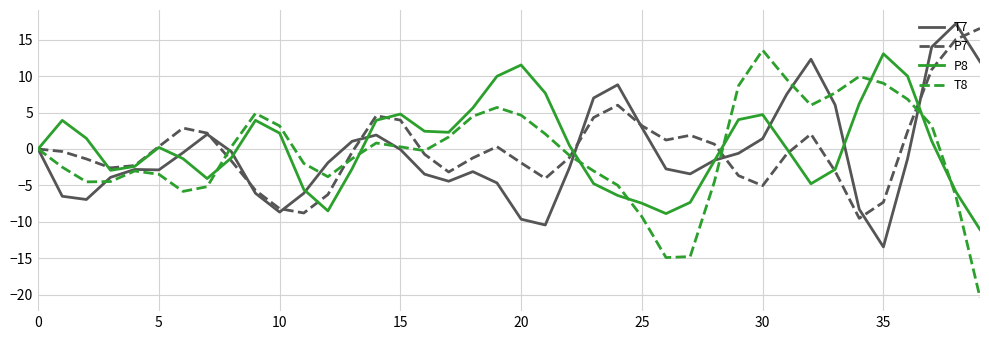

Which series has the largest range (max minus min)?

T8